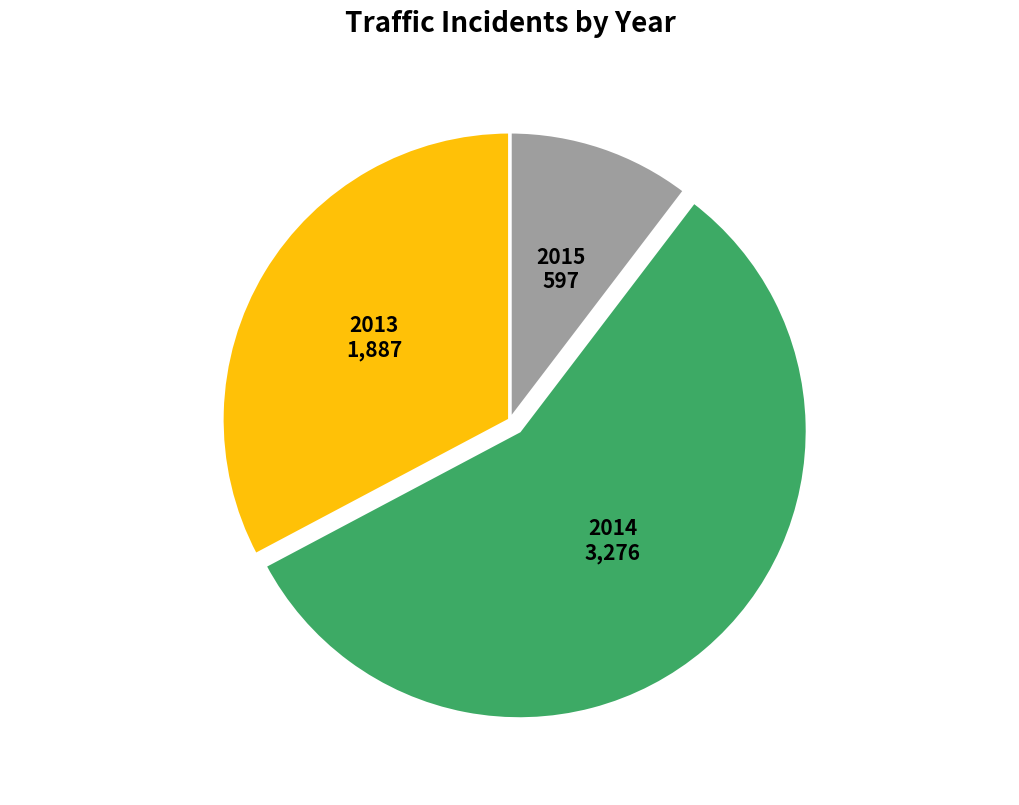

True or false: 2013 accounts for 21% of the total.

False